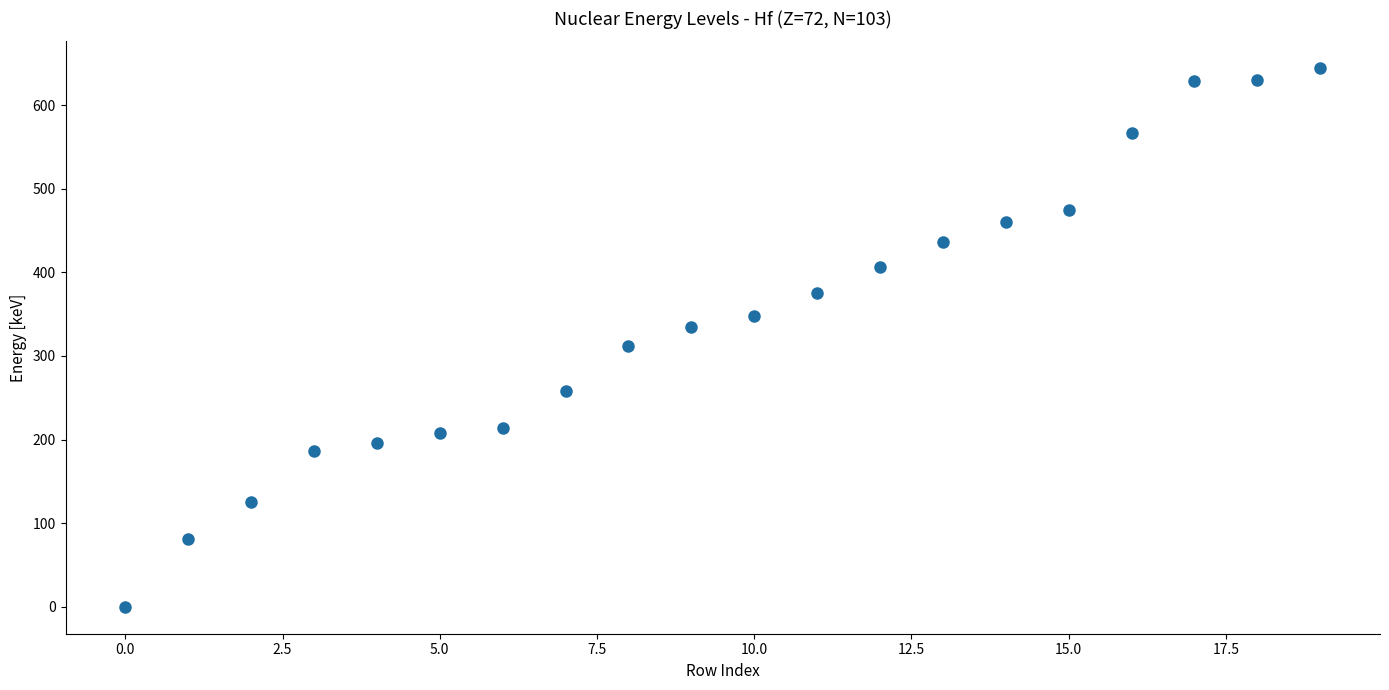

What is the range of Y values (max minus min)?

643.9